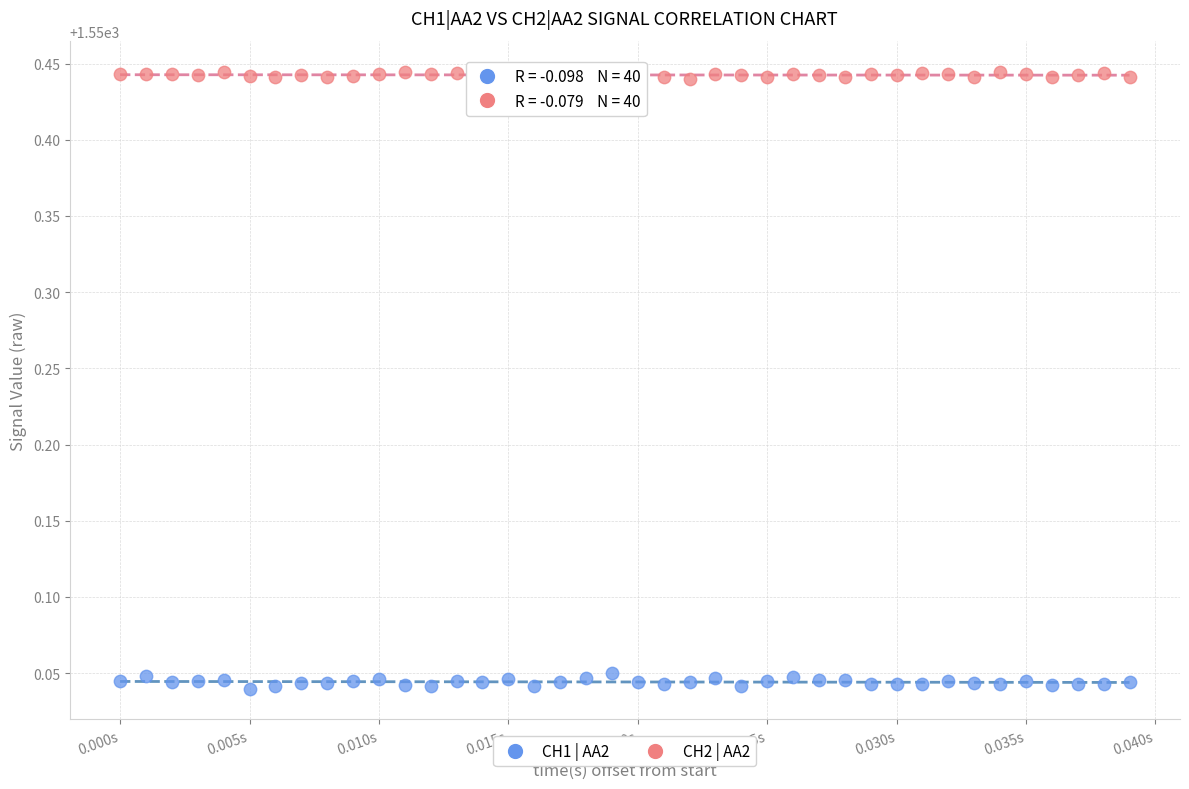

Across all data points, what is the range of Y values (max minus min)?

0.4